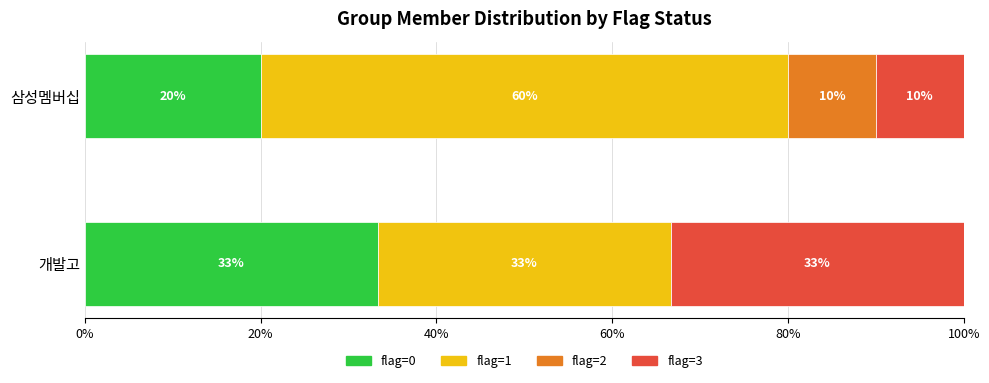

What is the maximum value for flag=0?

33.3